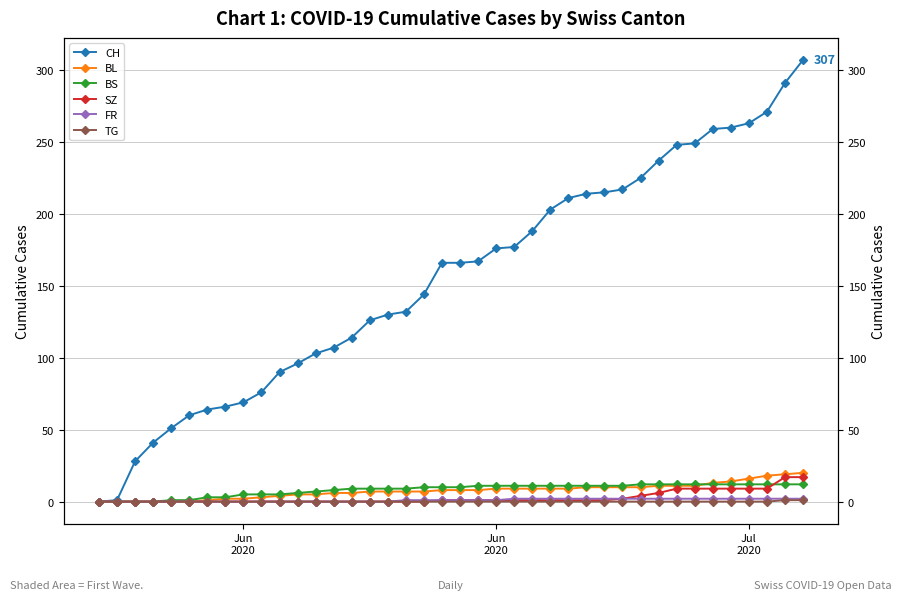

What are all the series names shown in the legend?

CH, BL, BS, SZ, FR, TG